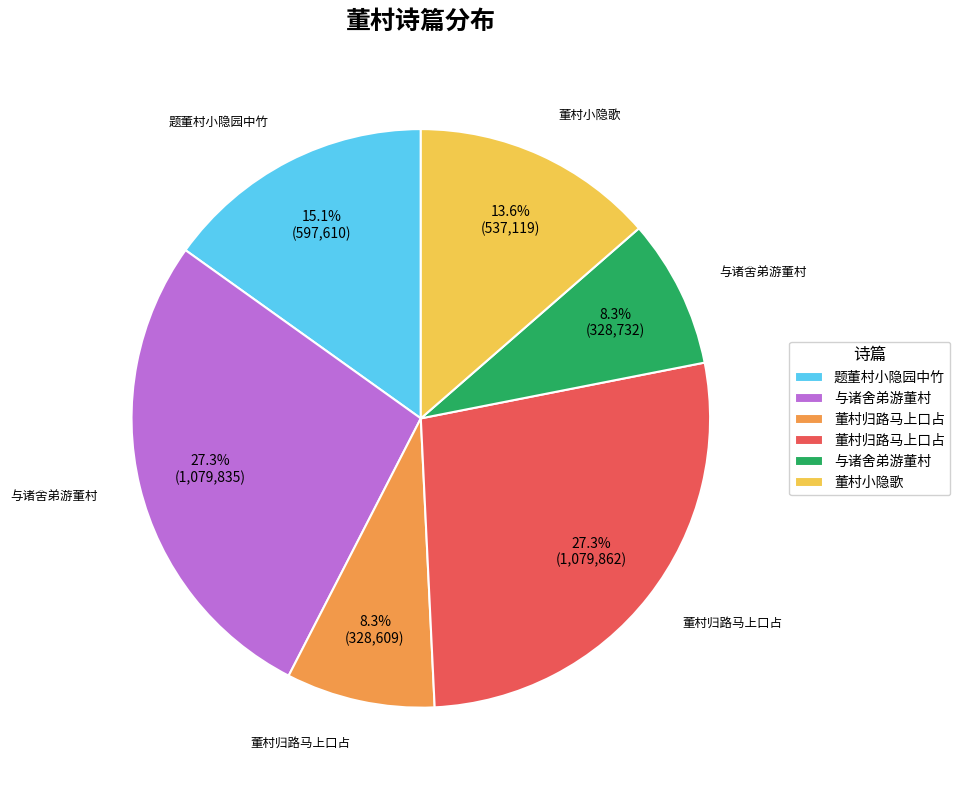

Is there a majority slice in this chart?

No